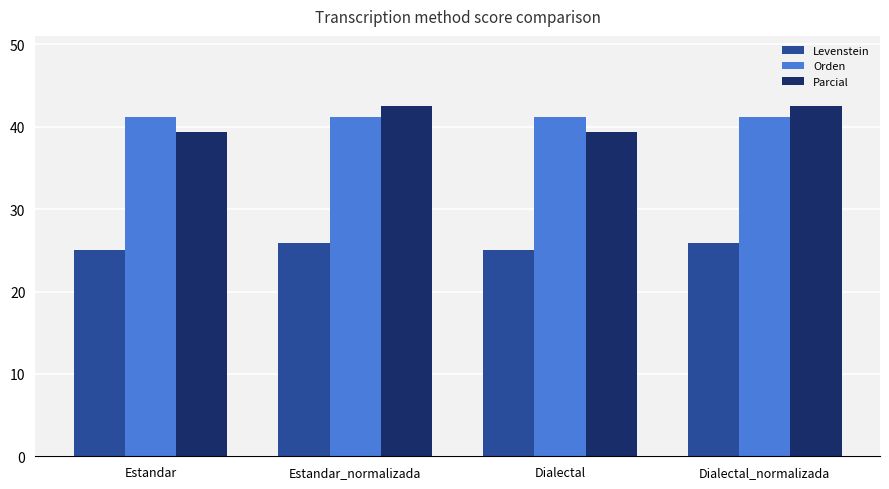

What position from the left is Dialectal?

3